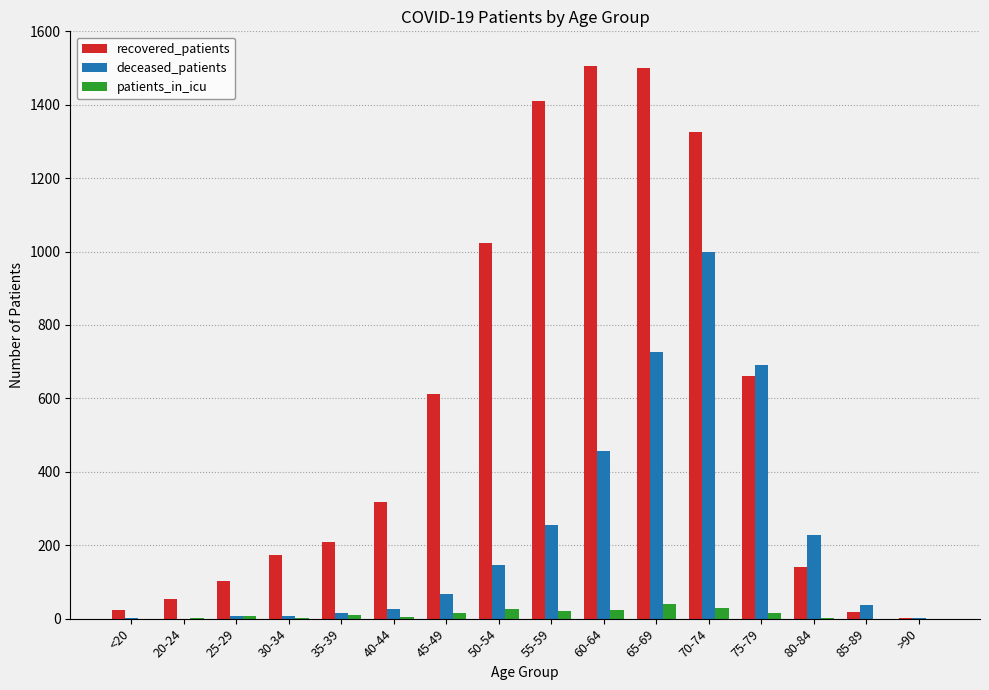

What are all the series names shown in the legend?

recovered_patients, deceased_patients, patients_in_icu